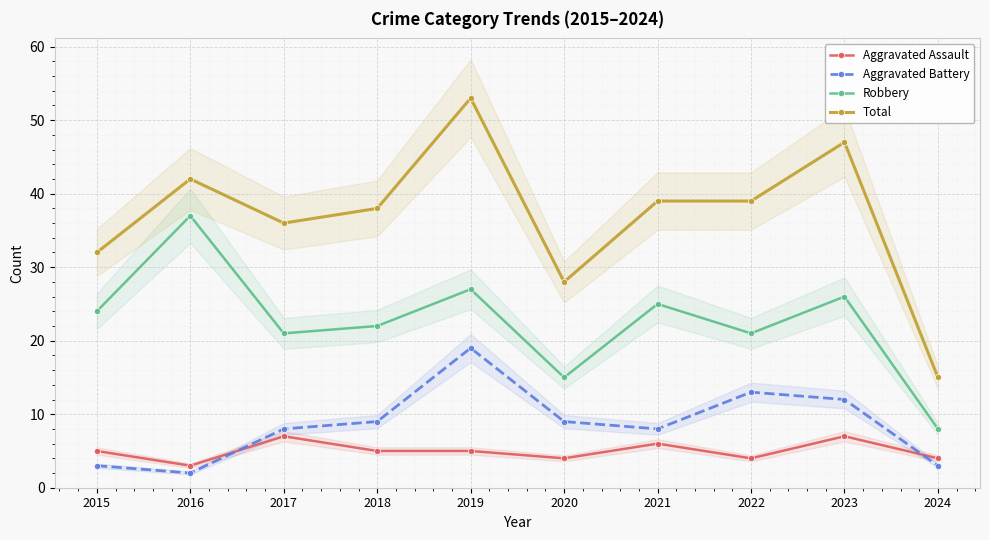

Where is the first local maximum for Robbery?

2016